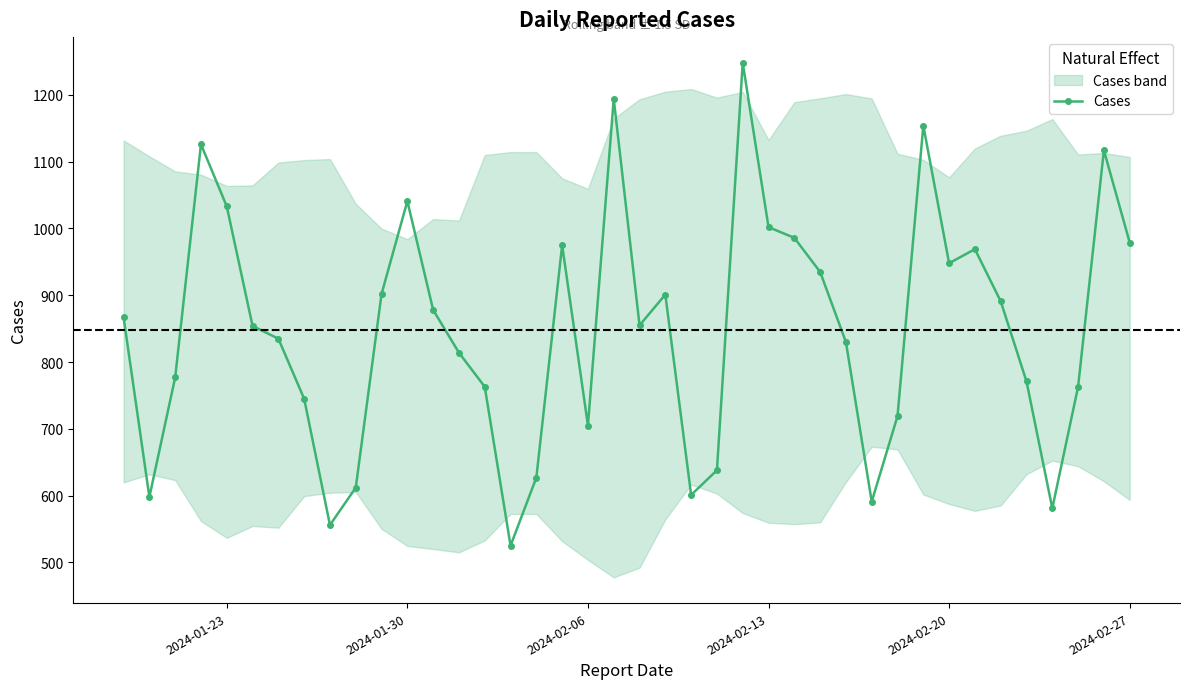

What is the maximum value for Cases?

1248